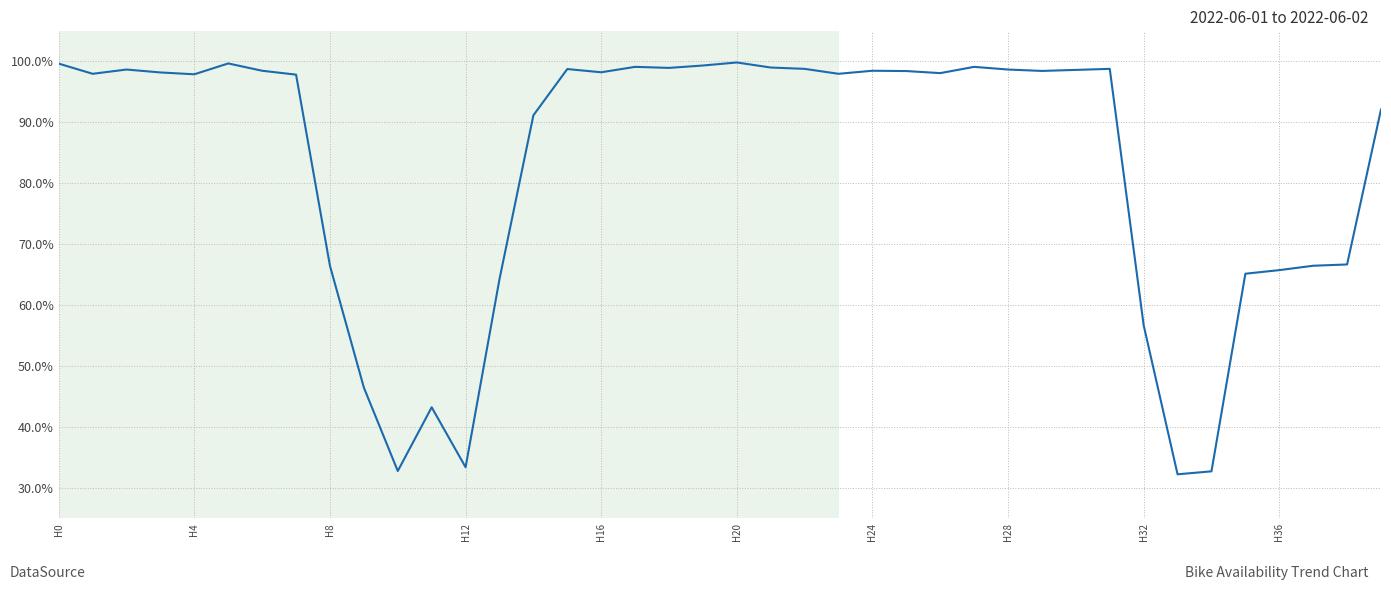

Does the chart display data point markers on the line(s)?

No